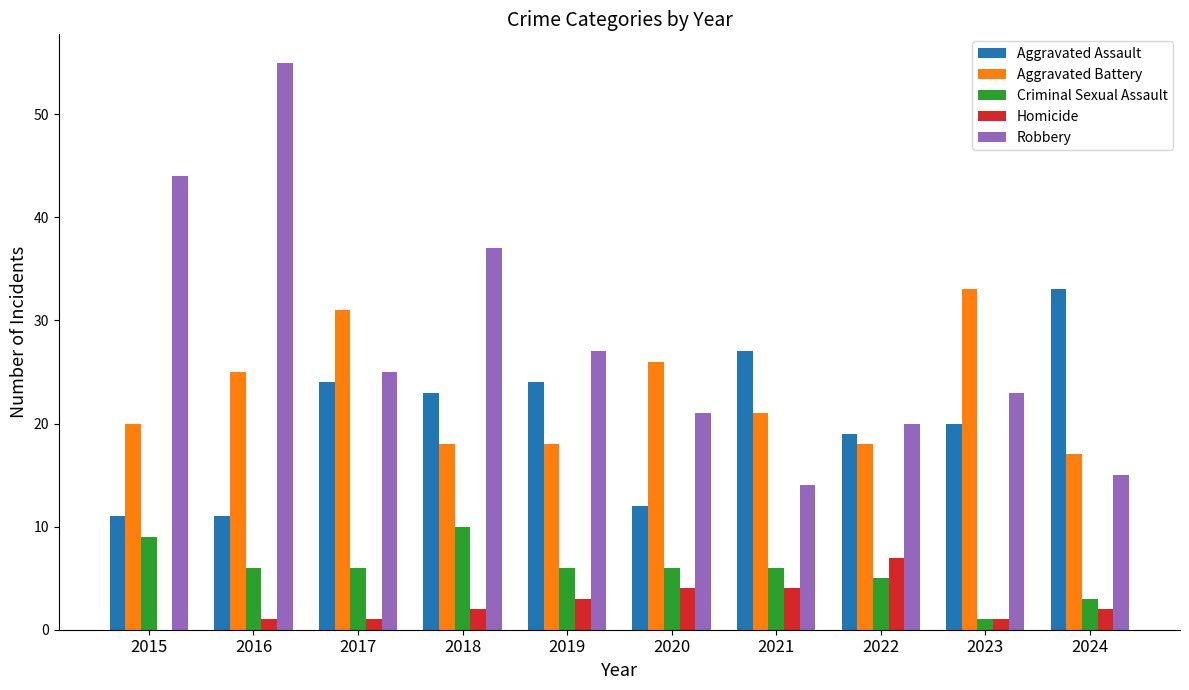

What value does the Aggravated Battery series have at 2023, to the nearest 10?

30